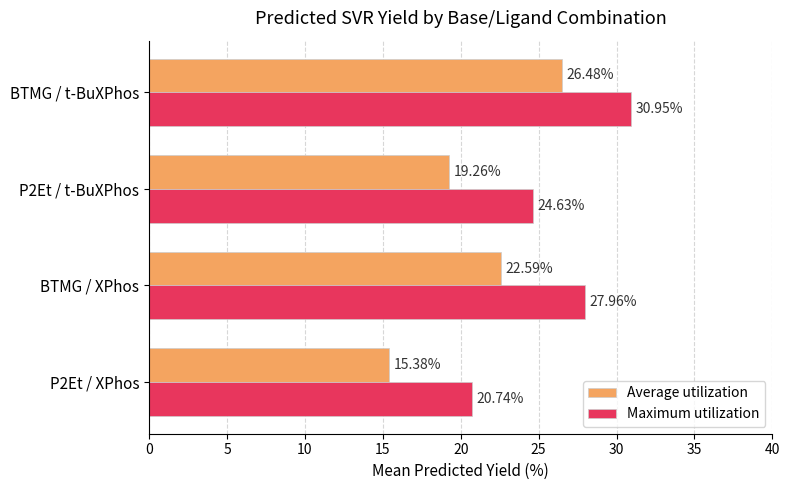

Which series has the largest total across all categories?

Maximum utilization